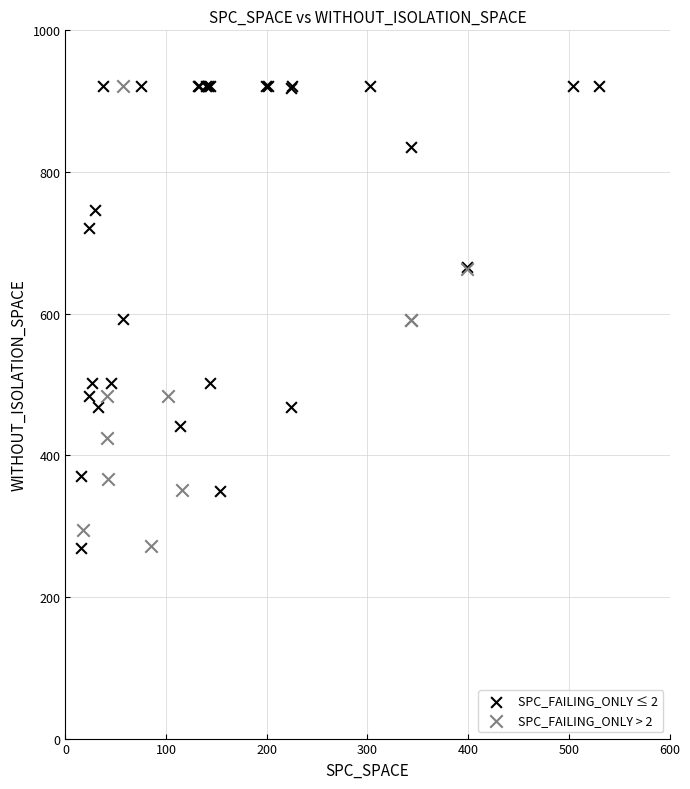

What are all the series names shown in the legend?

SPC_FAILING_ONLY ≤ 2, SPC_FAILING_ONLY > 2